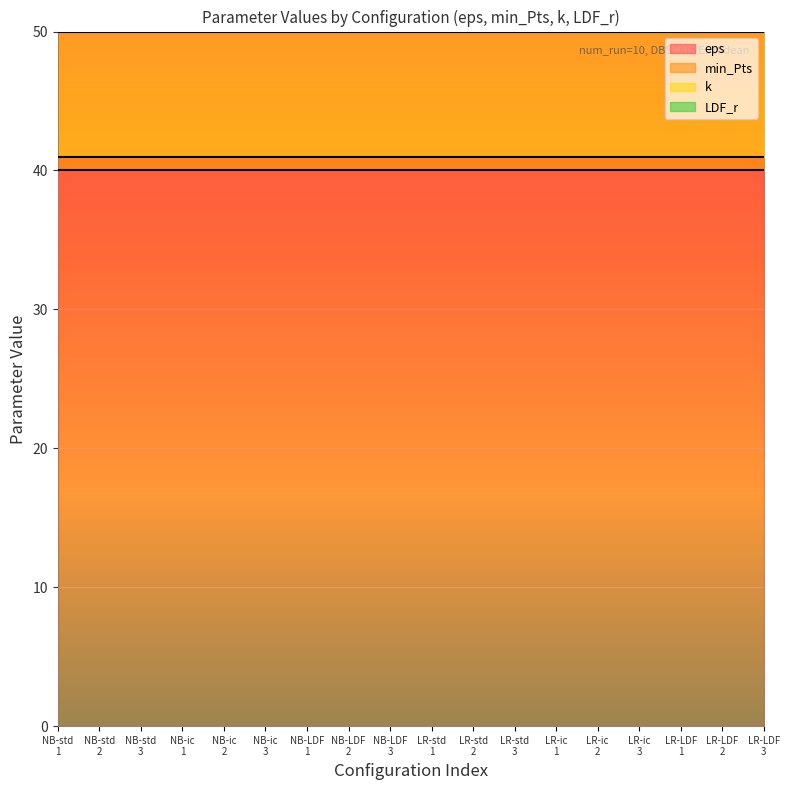

How many lines are shown in the chart?

4